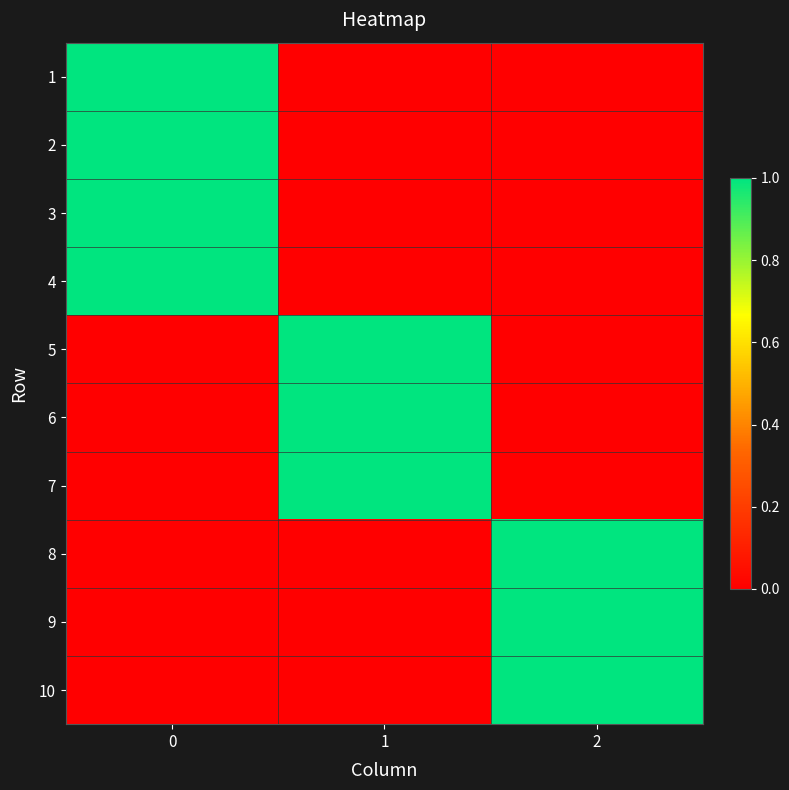

How many data points does each series have?

3